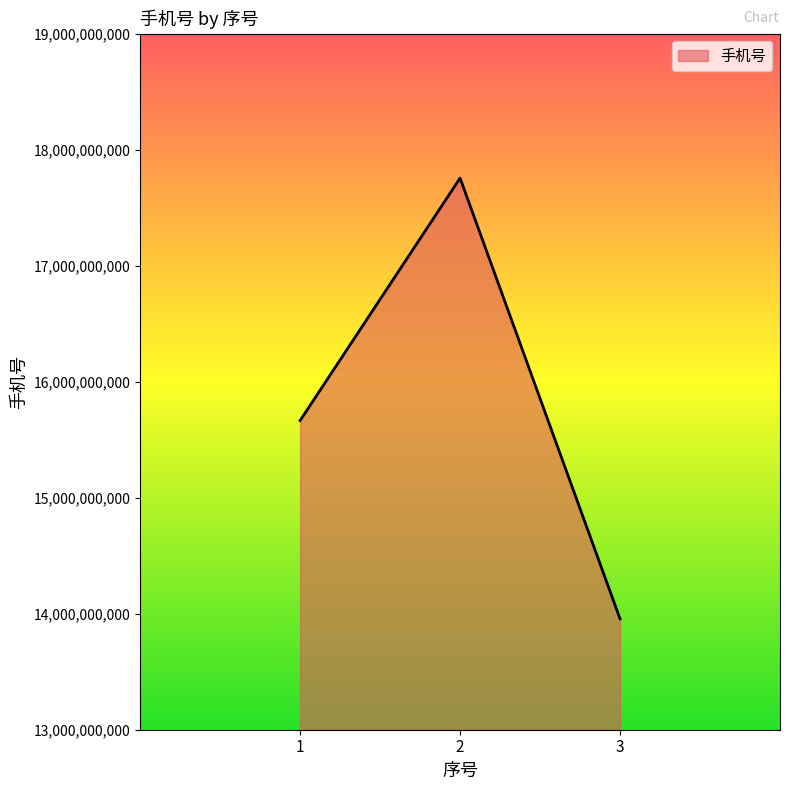

Rank the categories by value from lowest to highest.

3, 1, 2